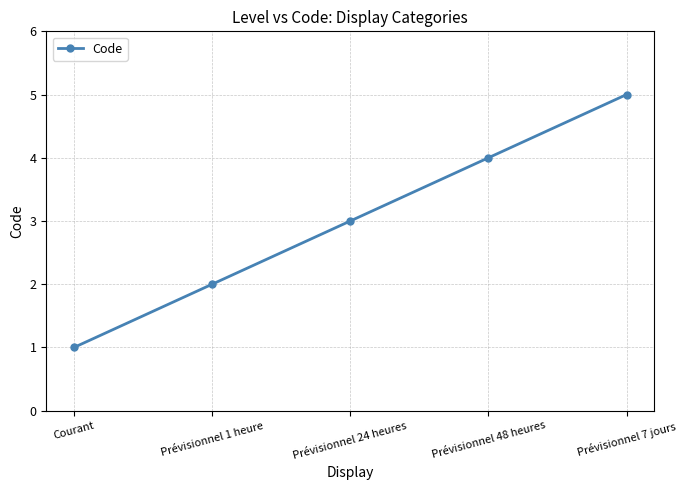

What position from the right is Courant?

5